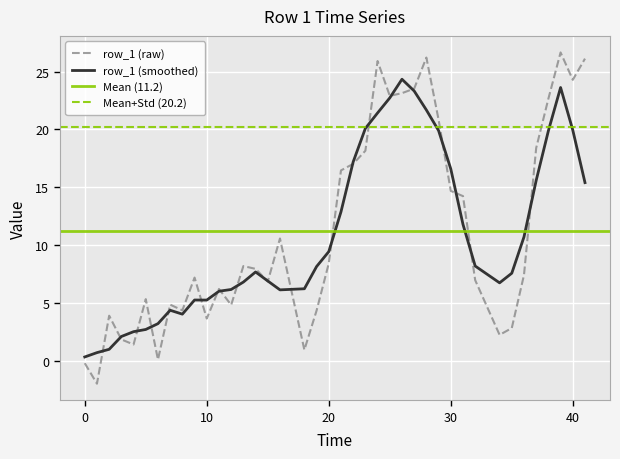

Which has a higher value, 26 or 9?

26